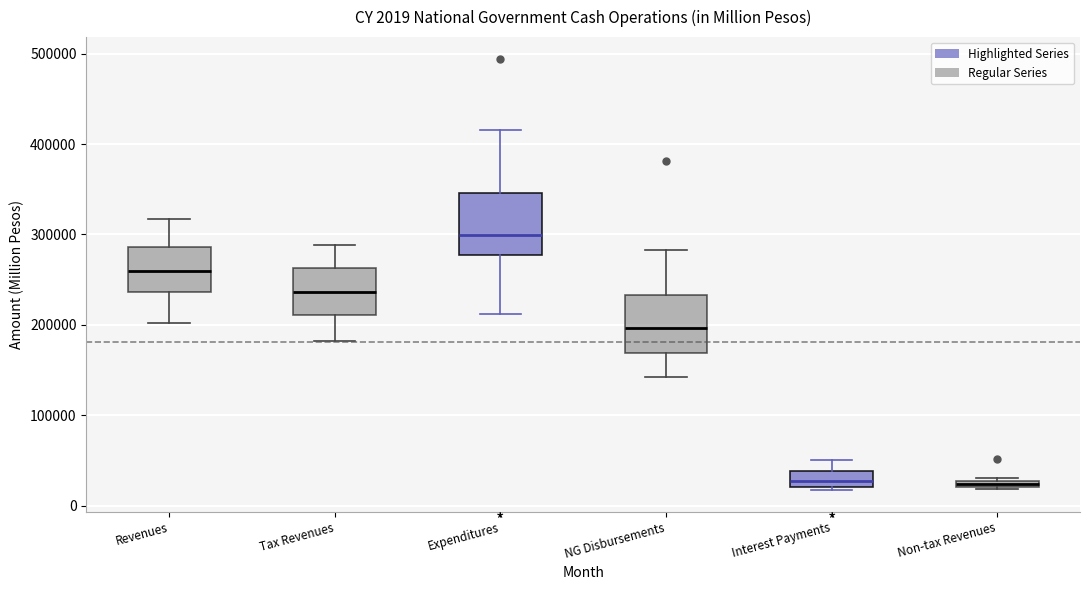

Which box's median line is the highest?

Expenditures